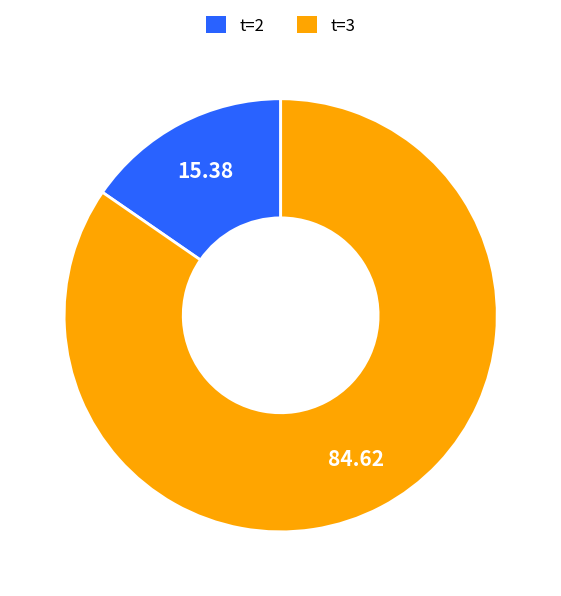

Is there a majority slice in this chart?

Yes